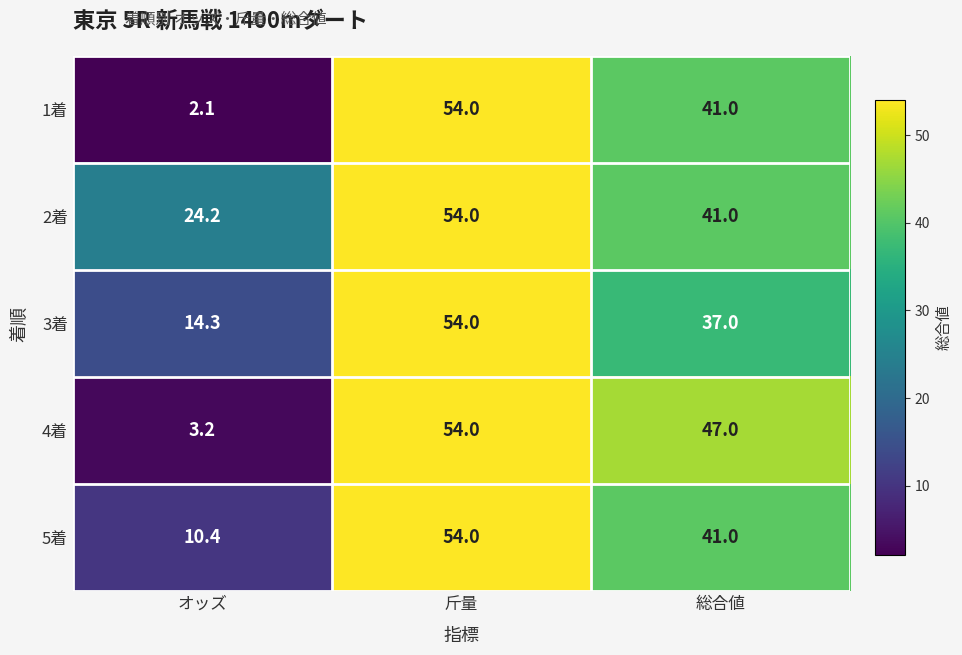

Count the number of data series in this chart.

5